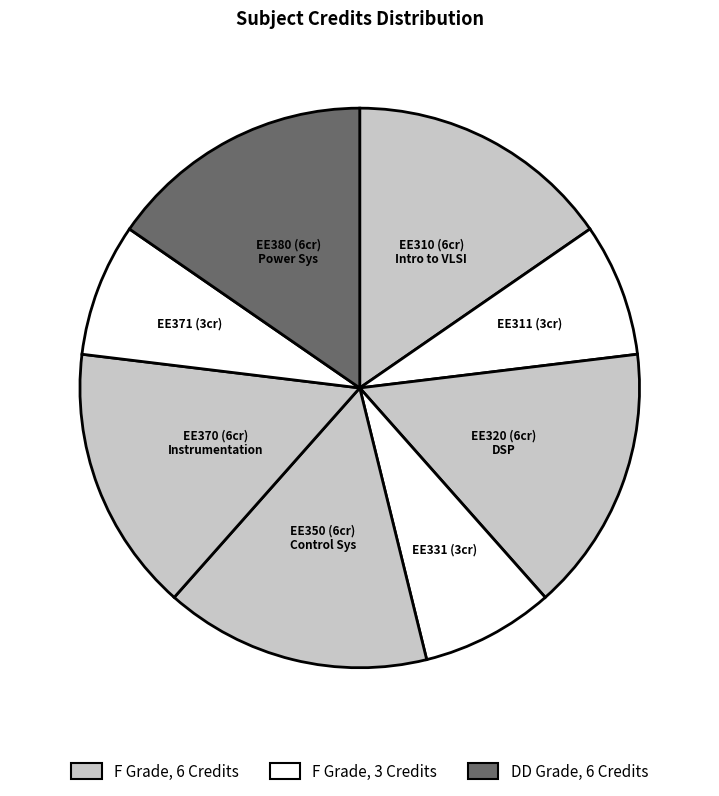

How many segments does this pie chart have?

8